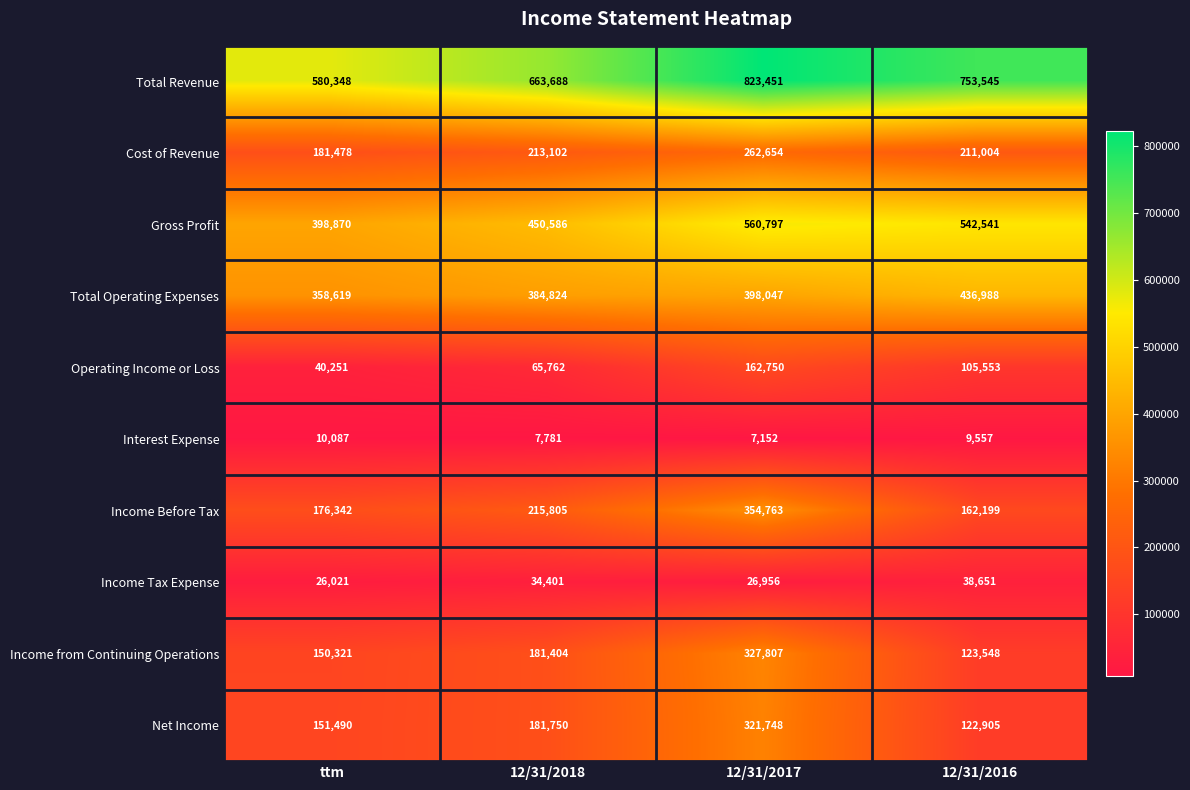

Between 12/31/2018 and 12/31/2016, which series saw the biggest shift?

Gross Profit